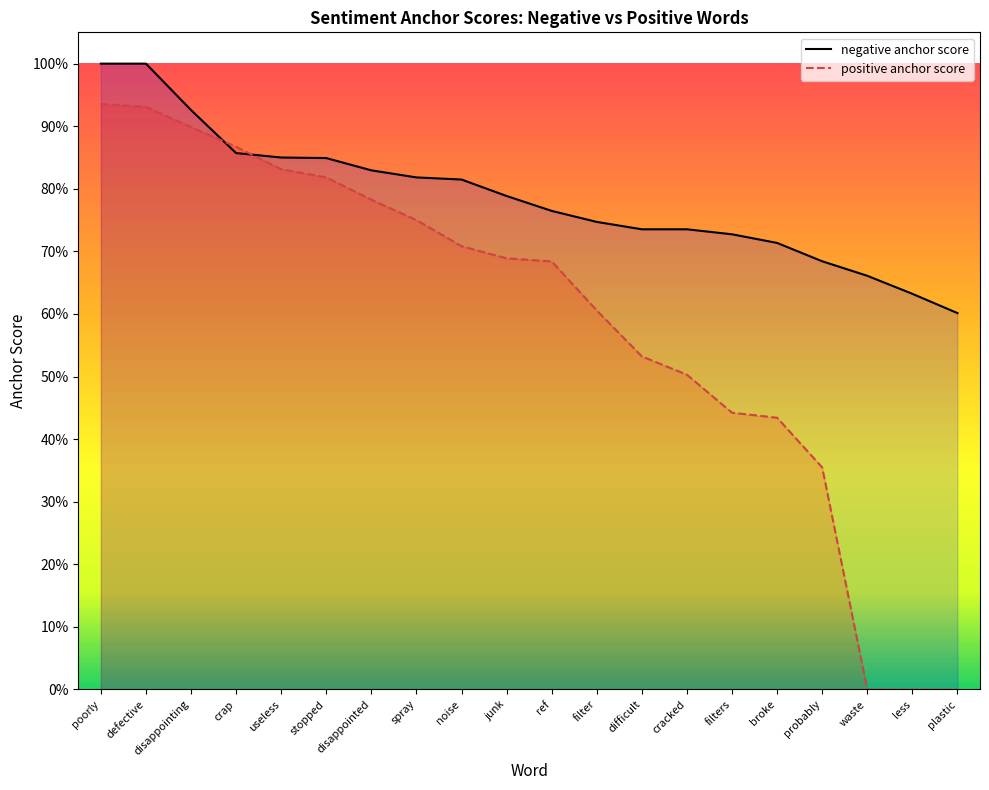

Where is positive anchor score nearest to the value 0?

waste